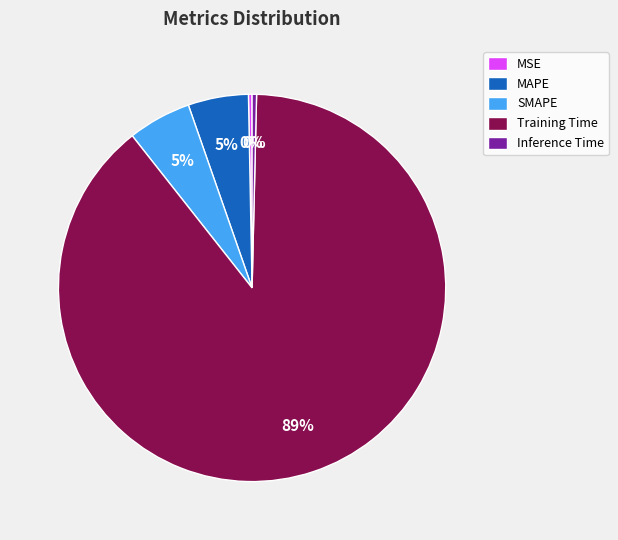

To the nearest percent, what portion does MAPE represent?

5%